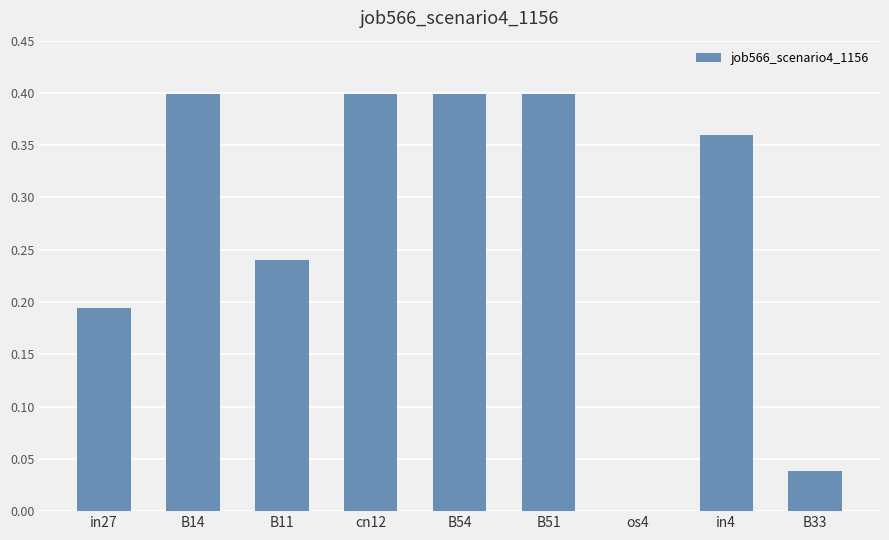

How many data points are above 0?

8